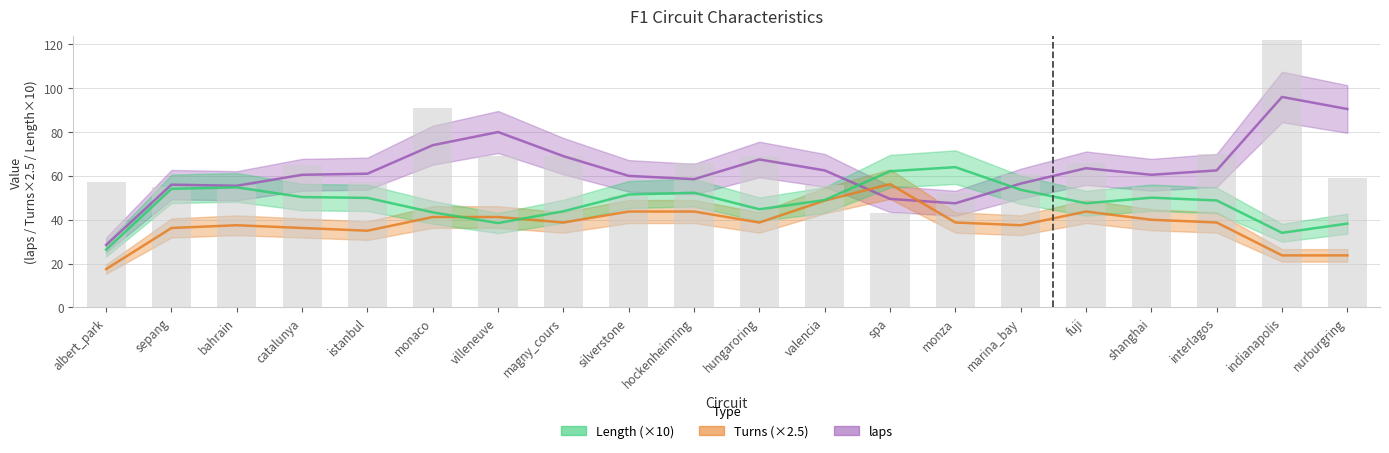

Does the chart contain any negative values?

No